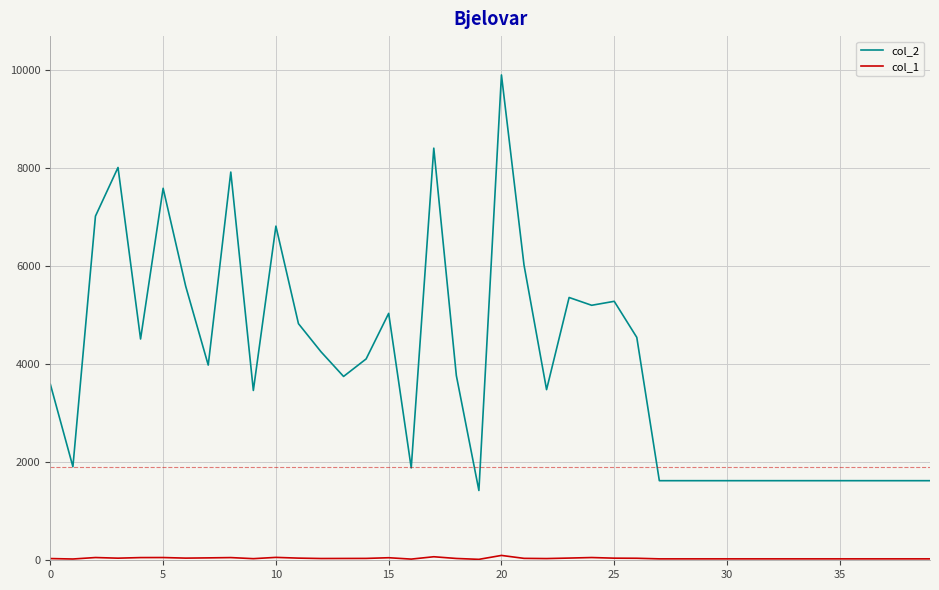

Which series has the largest range (max minus min)?

col_2